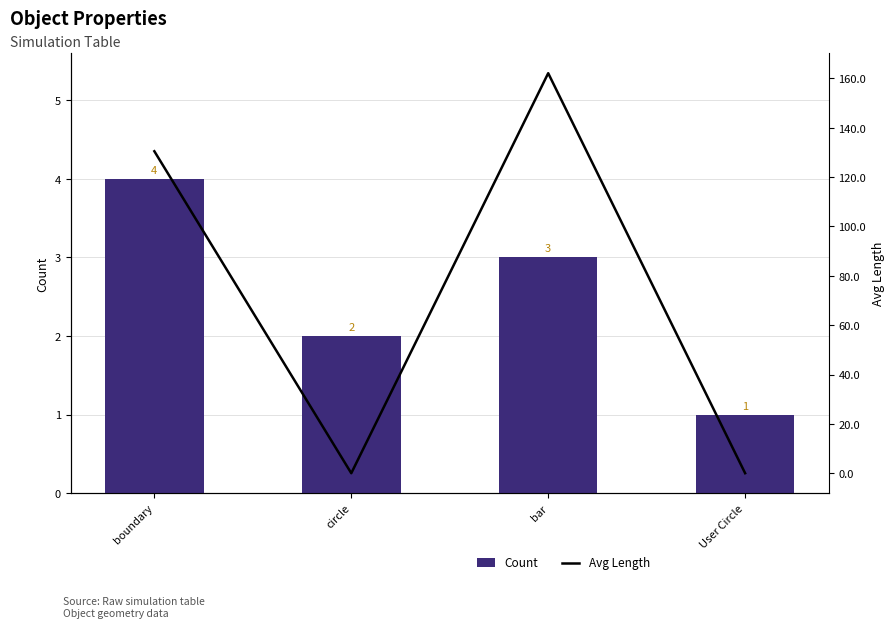

What is the sum of all Count values?

10